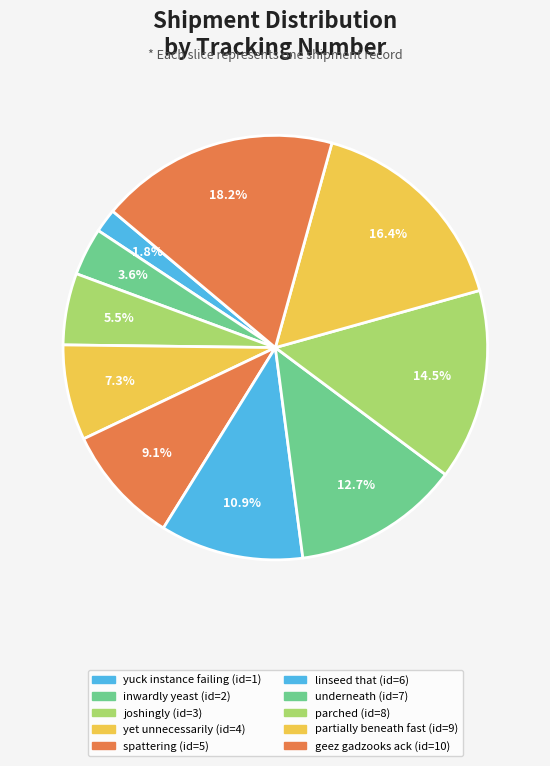

Which category has the biggest portion of the pie?

geez gadzooks ack